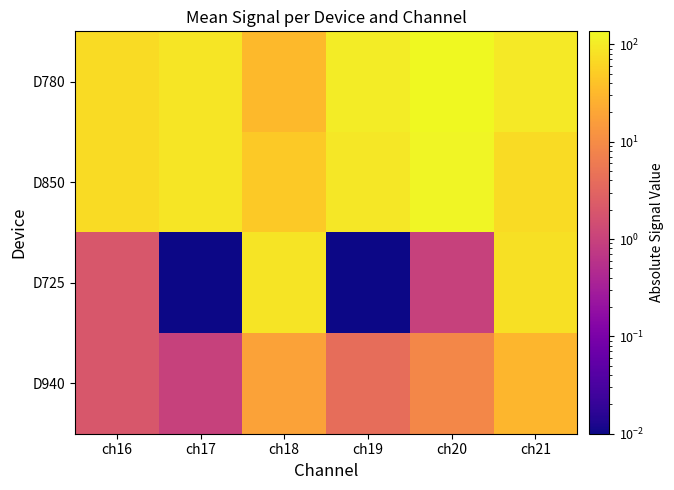

Reading left to right, list all the values displayed in this chart.

D780: ch16=70.0	ch17=89.0	ch18=33.0	ch19=102.0	ch20=136.0	ch21=94.0
D850: ch16=70.0	ch17=88.0	ch18=47.0	ch19=92.0	ch20=124.0	ch21=70.0
D725: ch16=2.0	ch17=0.0	ch18=85.0	ch19=0.0	ch20=1.0	ch21=80.0
D940: ch16=2.0	ch17=1.0	ch18=18.0	ch19=4.0	ch20=9.0	ch21=30.0